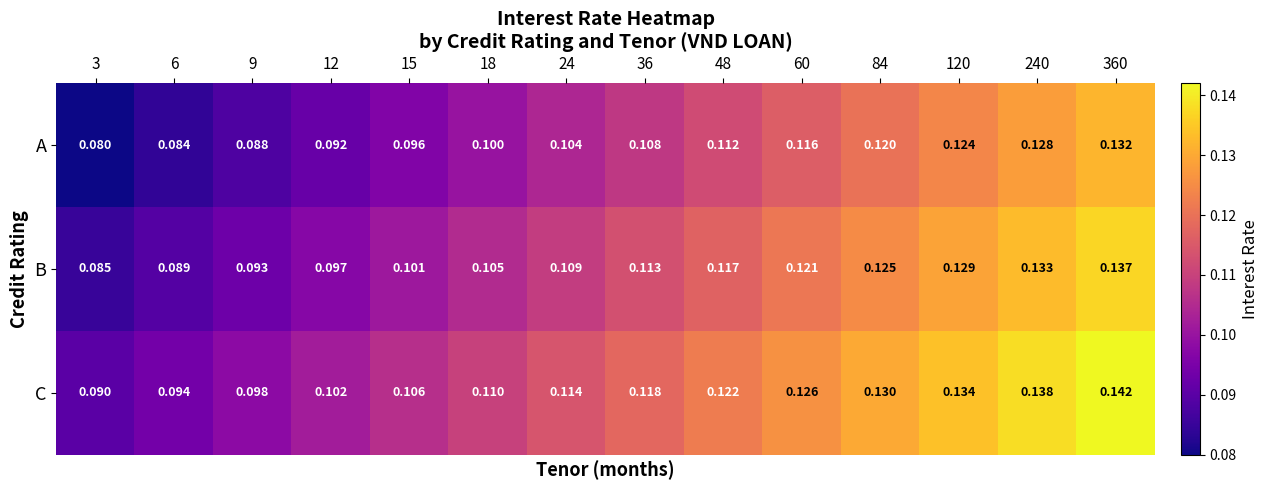

Rank the series by their average value, from highest to lowest.

C, B, A